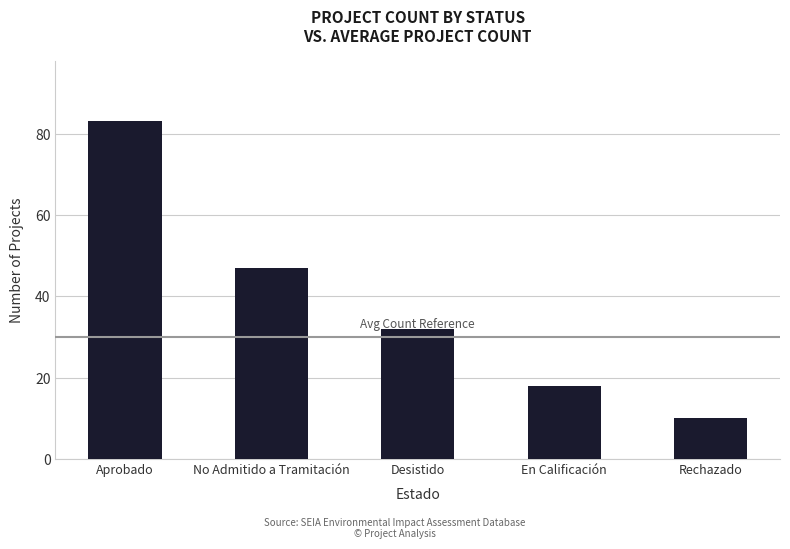

List the labels in order of value, smallest first.

Rechazado, En Calificación, Desistido, No Admitido a Tramitación, Aprobado